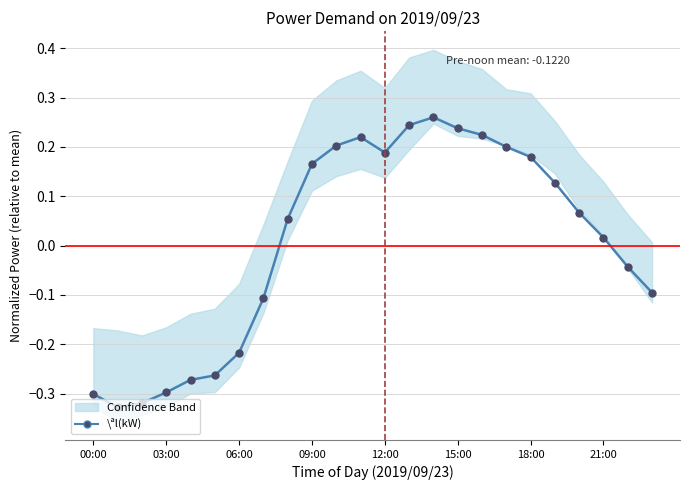

Is it true that the value at 21:00 is -0.0?

False